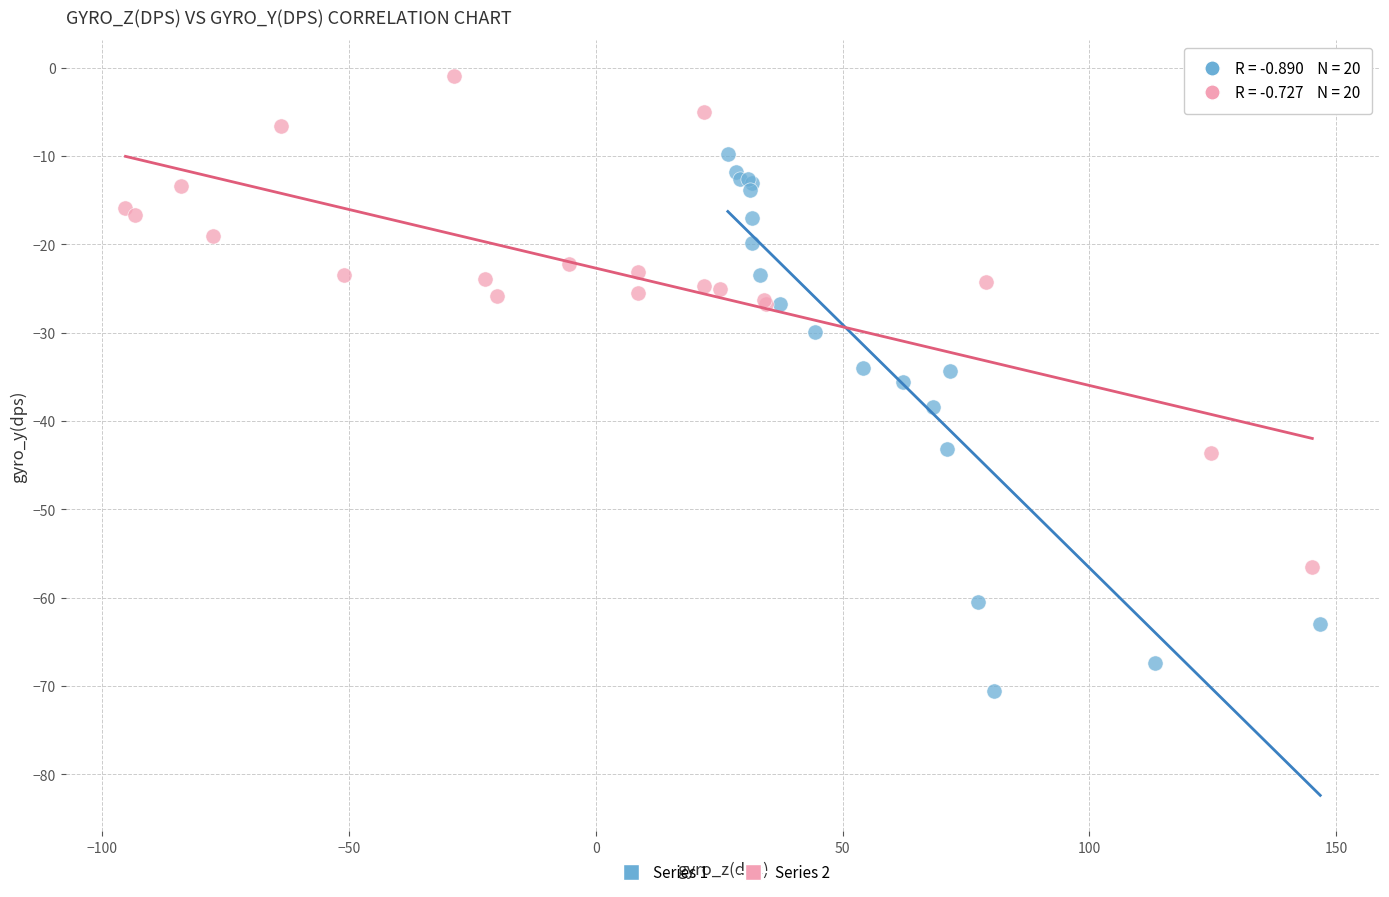

Which series reaches the maximum Y coordinate?

Series 2